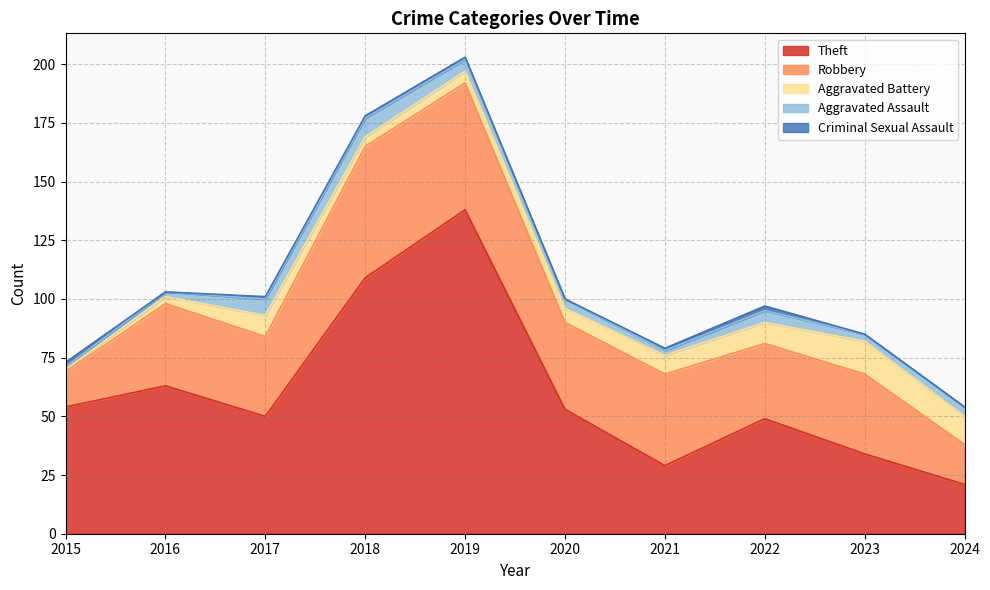

What is the difference between the Robbery values at 2020 and 2021?

2